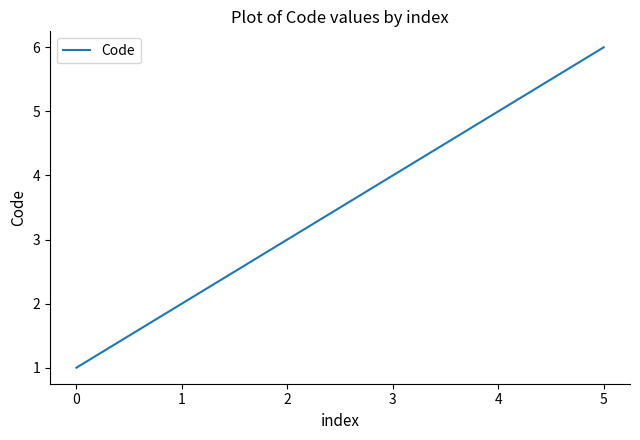

Is it true that the value at 4 is 7?

False